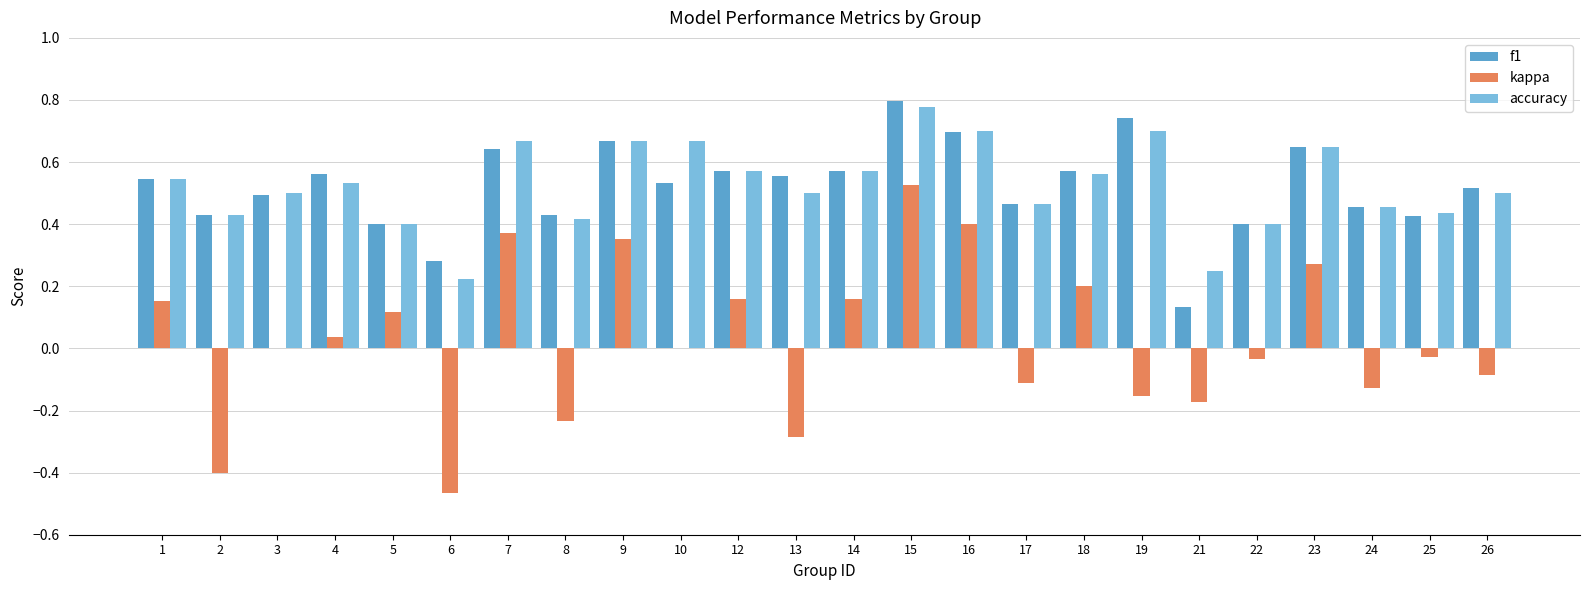

At which category is the sum across all series the highest?

15